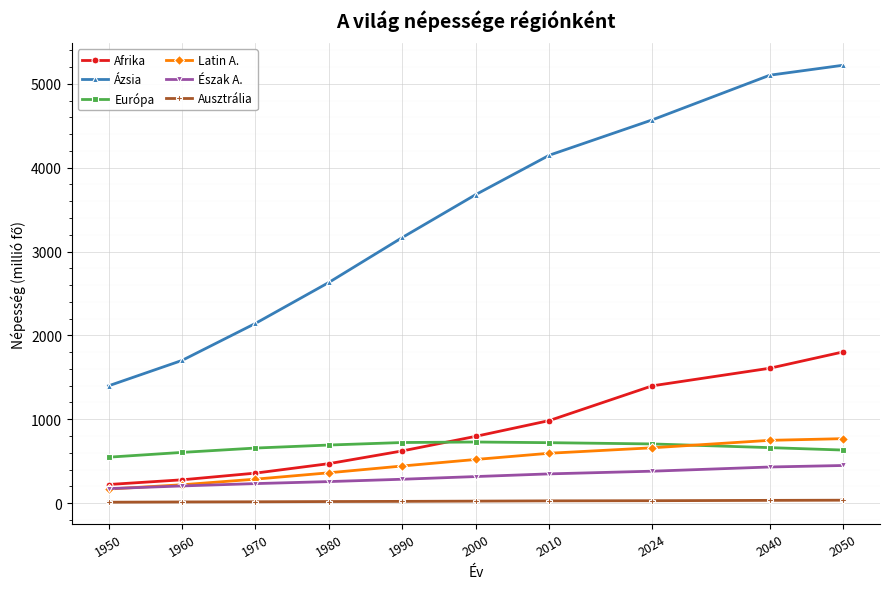

Which series changed the most between 1960 and 2040?

Ázsia